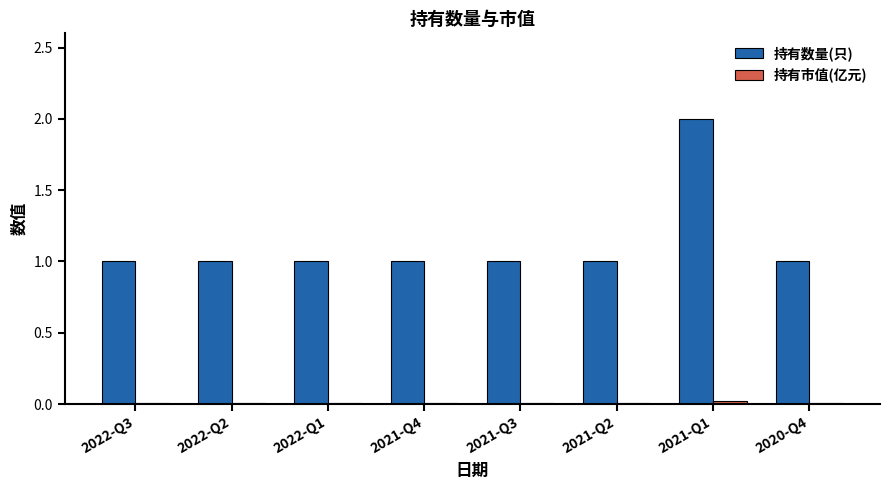

At how many categories does at least one series exceed 0?

8